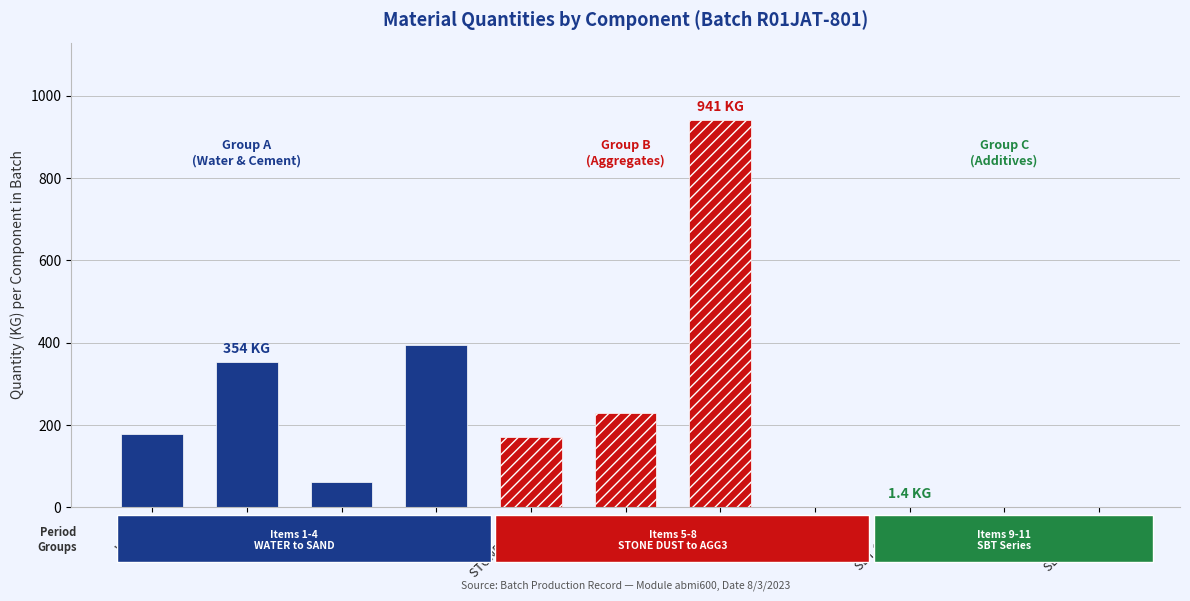

What is the greatest value displayed?

941